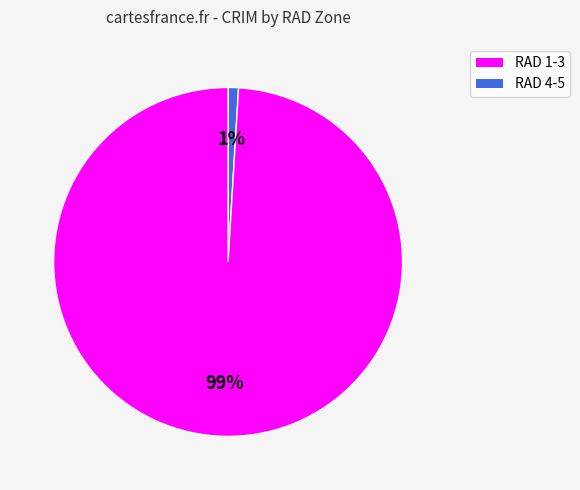

Is there any slice that represents more than half of the pie?

Yes